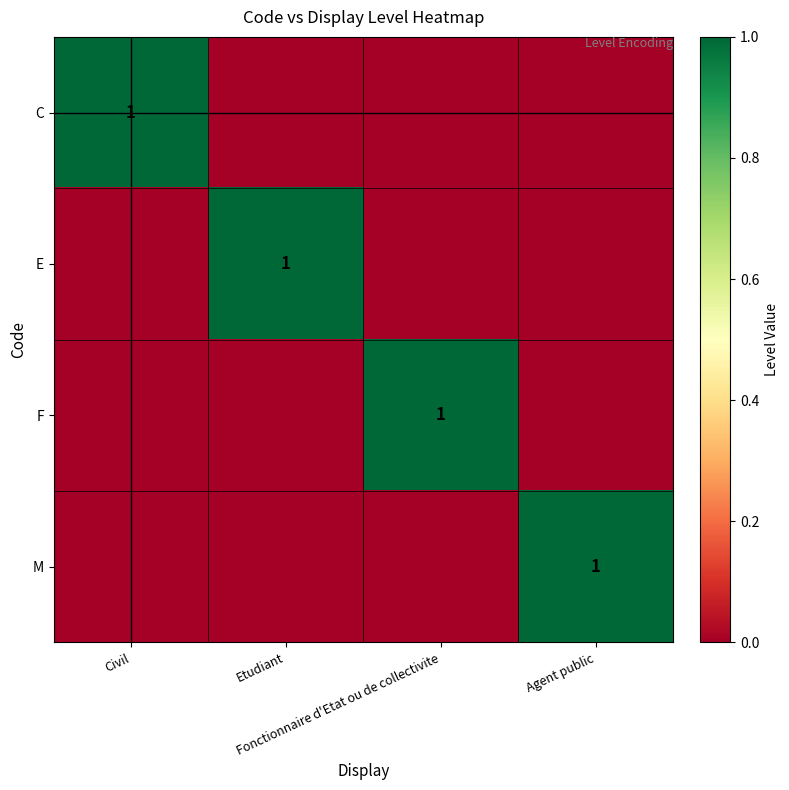

How many series are shown in this chart?

4